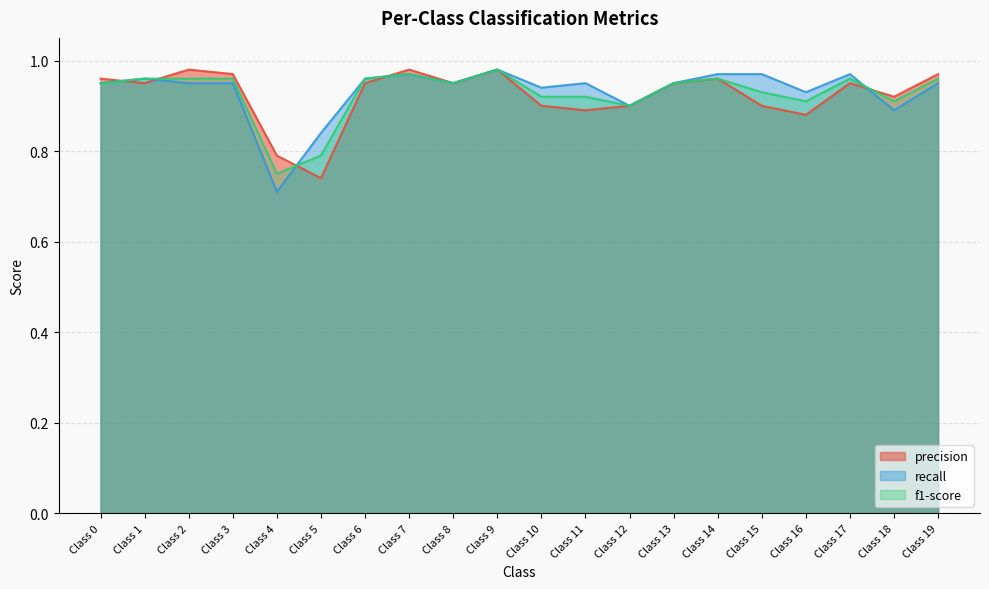

Reading right to left, list all the values displayed in this chart.

precision: Class 19=1.0	Class 18=0.9	Class 17=0.9	Class 16=0.9	Class 15=0.9	Class 14=1.0	Class 13=0.9	Class 12=0.9	Class 11=0.9	Class 10=0.9	Class 9=1.0	Class 8=0.9	Class 7=1.0	Class 6=0.9	Class 5=0.7	Class 4=0.8	Class 3=1.0	Class 2=1.0	Class 1=0.9	Class 0=1.0
recall: Class 19=0.9	Class 18=0.9	Class 17=1.0	Class 16=0.9	Class 15=1.0	Class 14=1.0	Class 13=0.9	Class 12=0.9	Class 11=0.9	Class 10=0.9	Class 9=1.0	Class 8=0.9	Class 7=1.0	Class 6=1.0	Class 5=0.8	Class 4=0.7	Class 3=0.9	Class 2=0.9	Class 1=1.0	Class 0=0.9
f1-score: Class 19=1.0	Class 18=0.9	Class 17=1.0	Class 16=0.9	Class 15=0.9	Class 14=1.0	Class 13=0.9	Class 12=0.9	Class 11=0.9	Class 10=0.9	Class 9=1.0	Class 8=0.9	Class 7=1.0	Class 6=1.0	Class 5=0.8	Class 4=0.8	Class 3=1.0	Class 2=1.0	Class 1=1.0	Class 0=0.9